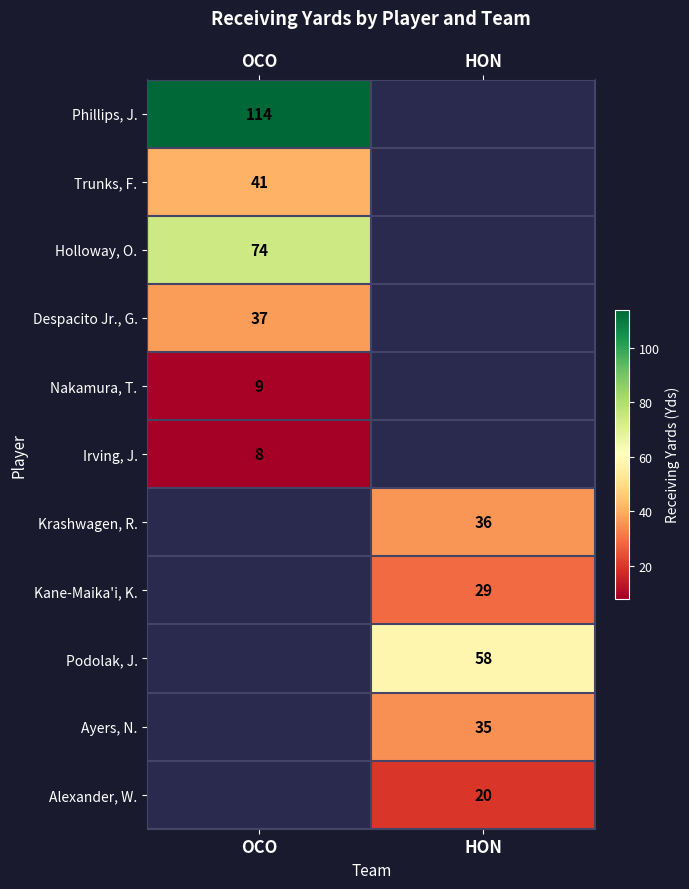

The value of Kane-Maika'i, K. at HON is 38. True or false?

False